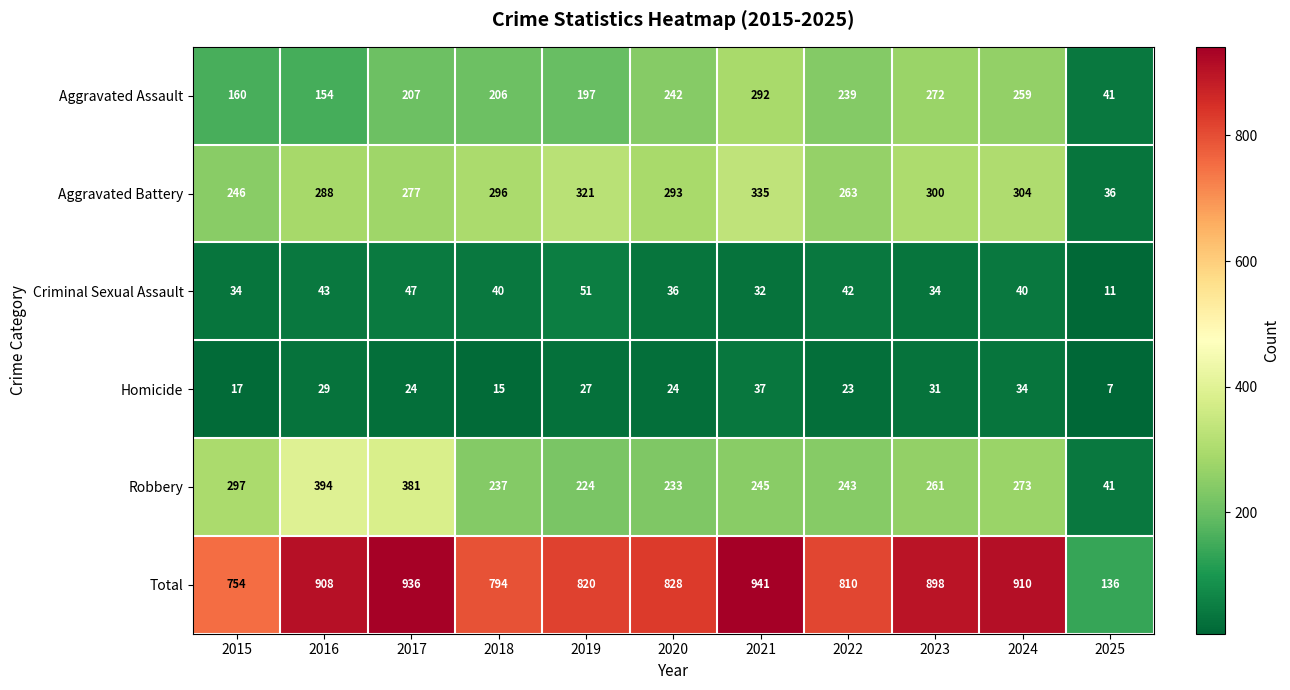

Which series has the largest range (max minus min)?

Total